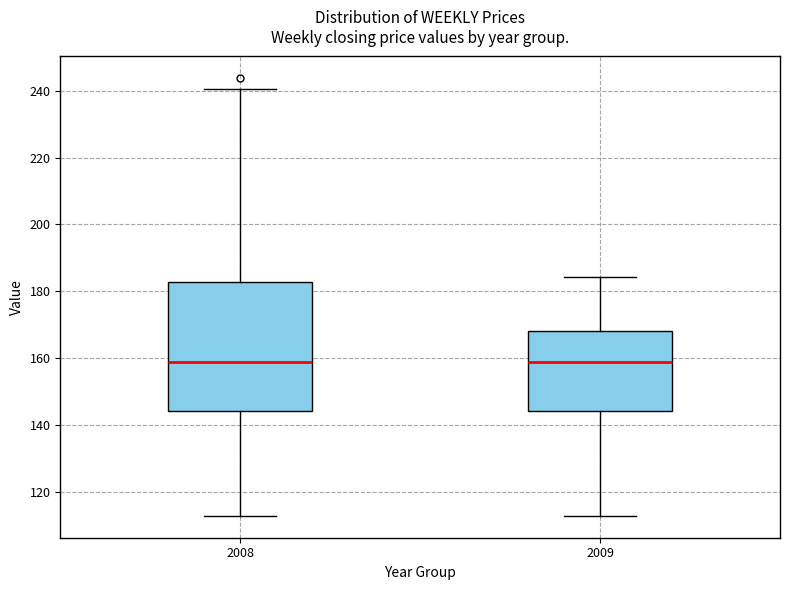

Where is the lower edge of the box at x = 2009 on the y-axis? The values are not printed on the chart, so give them approximately, as read against the axis.

144